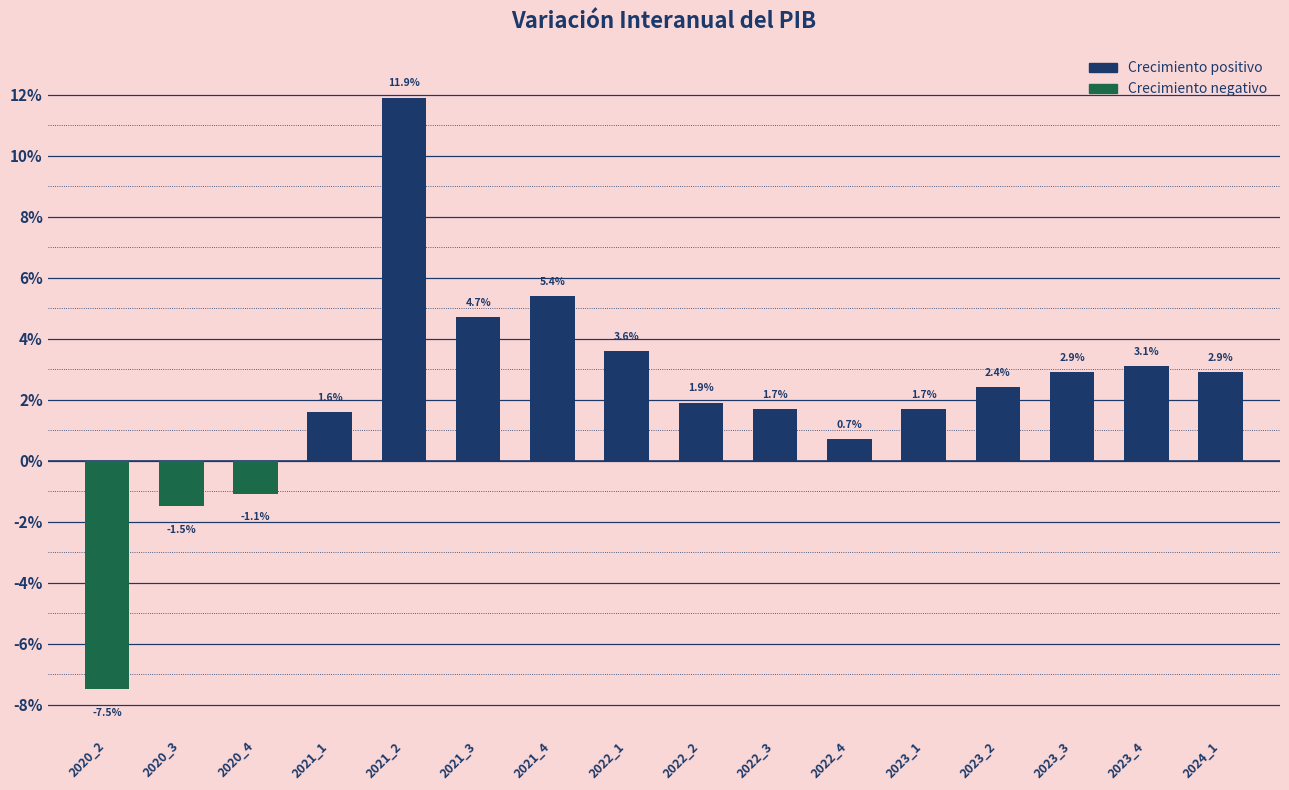

Where does the data first go above 0?

2021_1